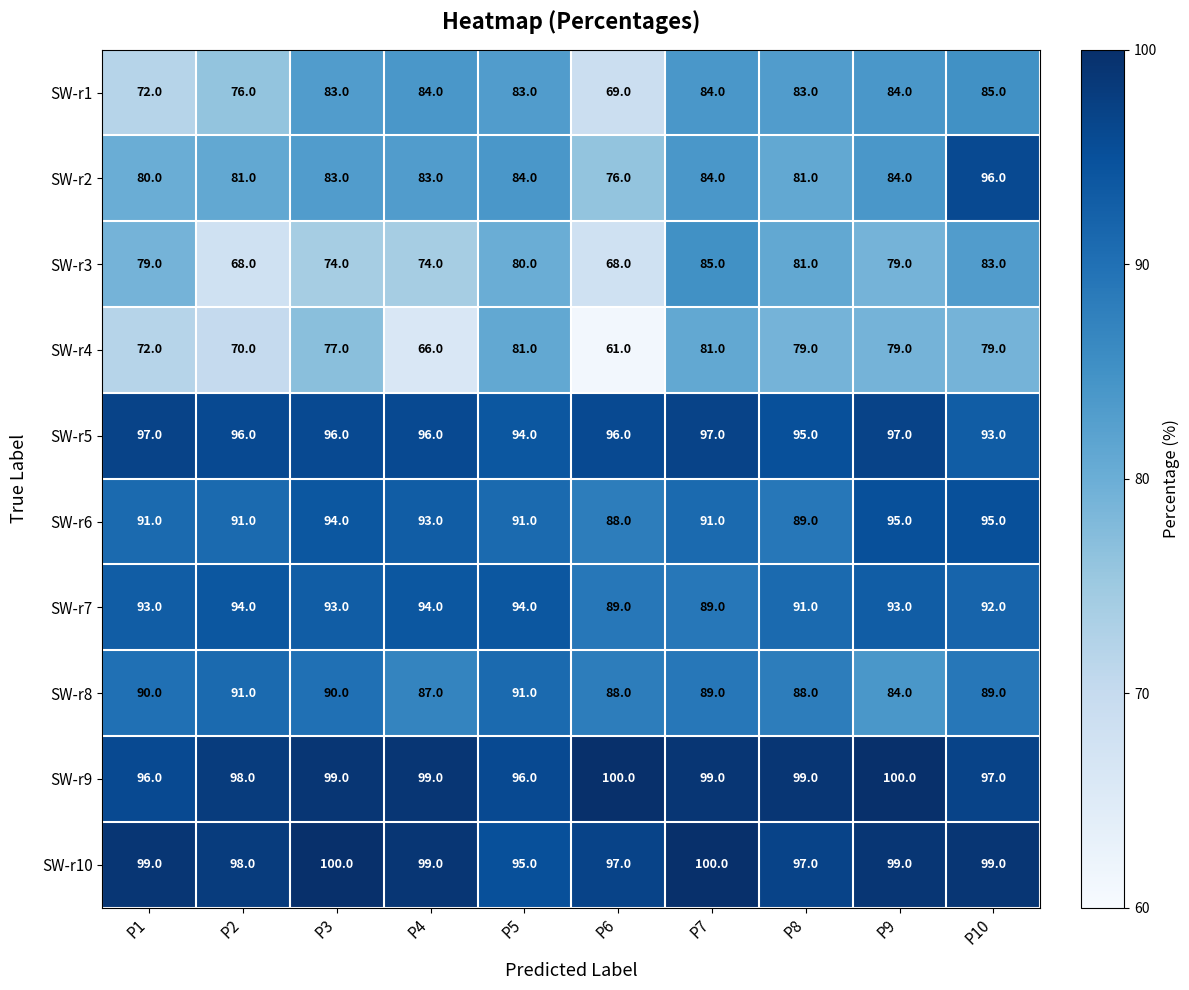

At P10, list the series in order from smallest to largest.

SW-r4, SW-r3, SW-r1, SW-r8, SW-r7, SW-r5, SW-r6, SW-r2, SW-r9, SW-r10